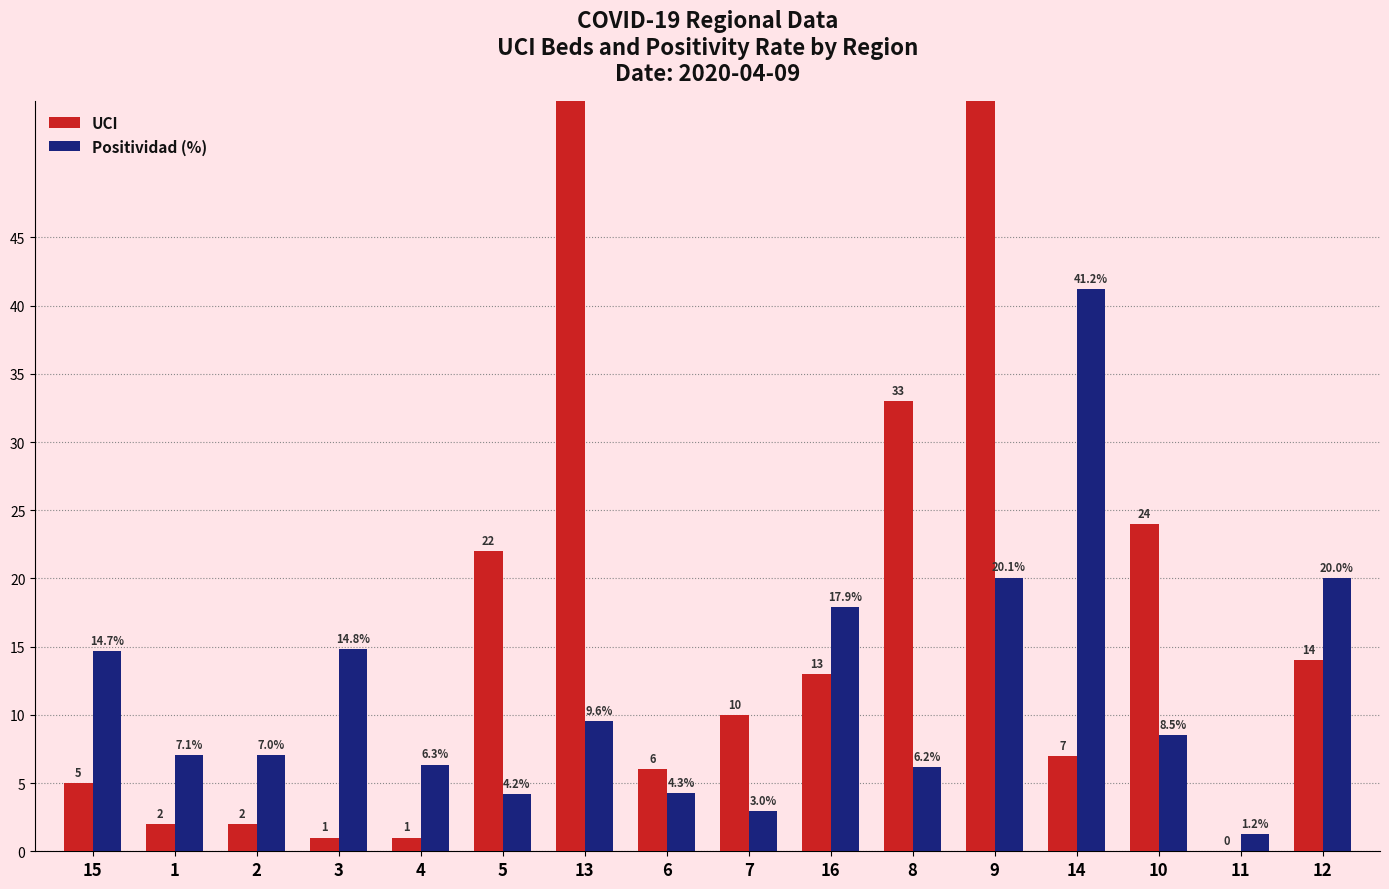

Reading left to right, list all the values displayed in this chart.

UCI: 5.0	2.0	2.0	1.0	1.0	22.0	164.0	6.0	10.0	13.0	33.0	56.0	7.0	24.0	0.0	14.0
Positividad (%): 14.7	7.1	7.0	14.8	6.3	4.2	9.6	4.3	3.0	17.9	6.2	20.1	41.2	8.5	1.2	20.0